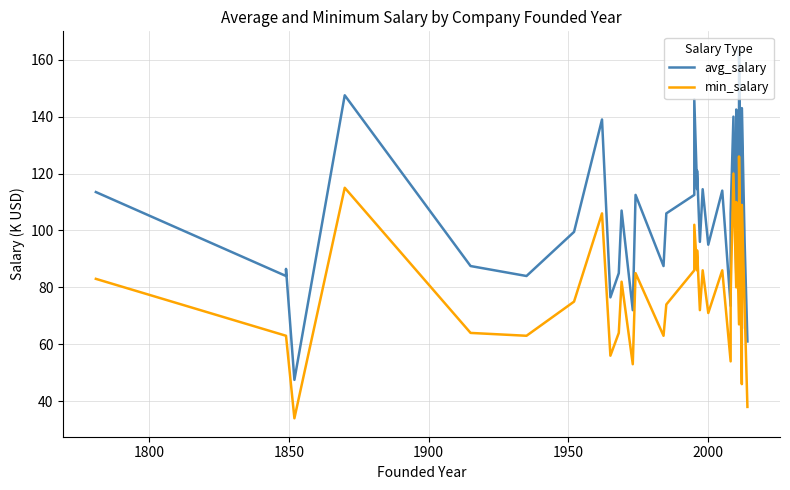

True or false: min_salary and avg_salary cross at least once.

False